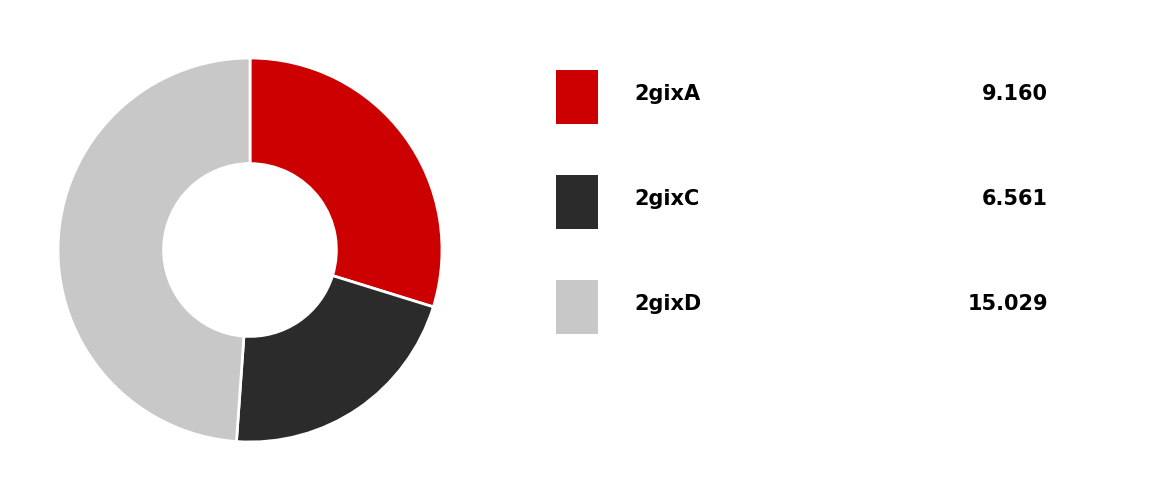

Does any single category account for the majority?

No